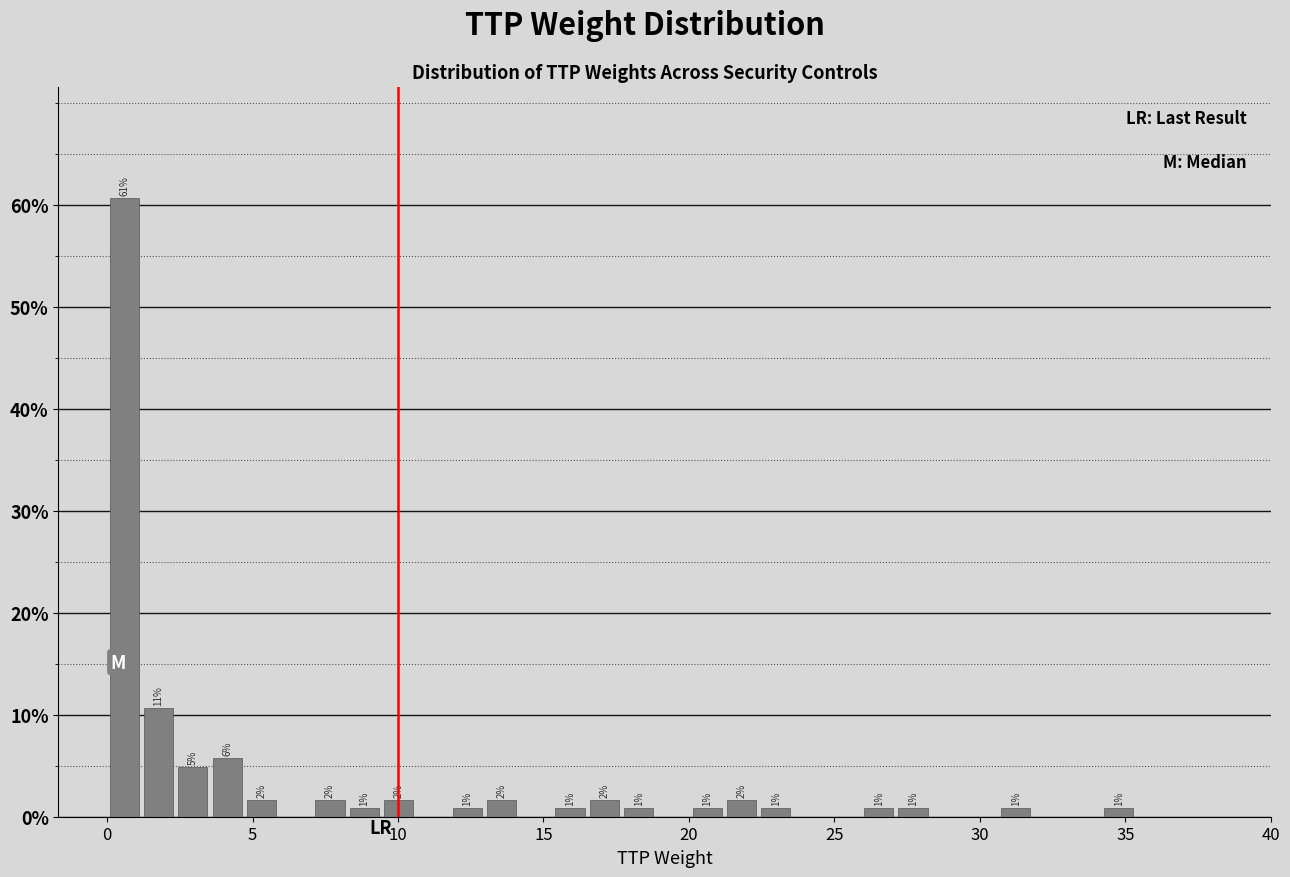

Around what value on the x-axis is the tallest bar? Give the approximate position of its centre, as read against the axis.

0.5